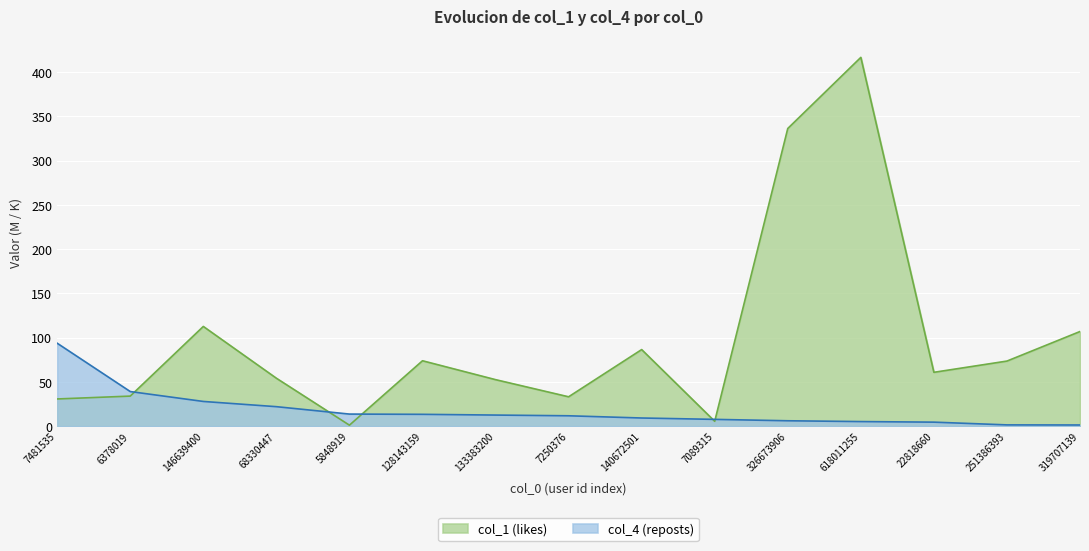

True or false: col_4 (reposts) has a value of 4.7 at 22818660.

True